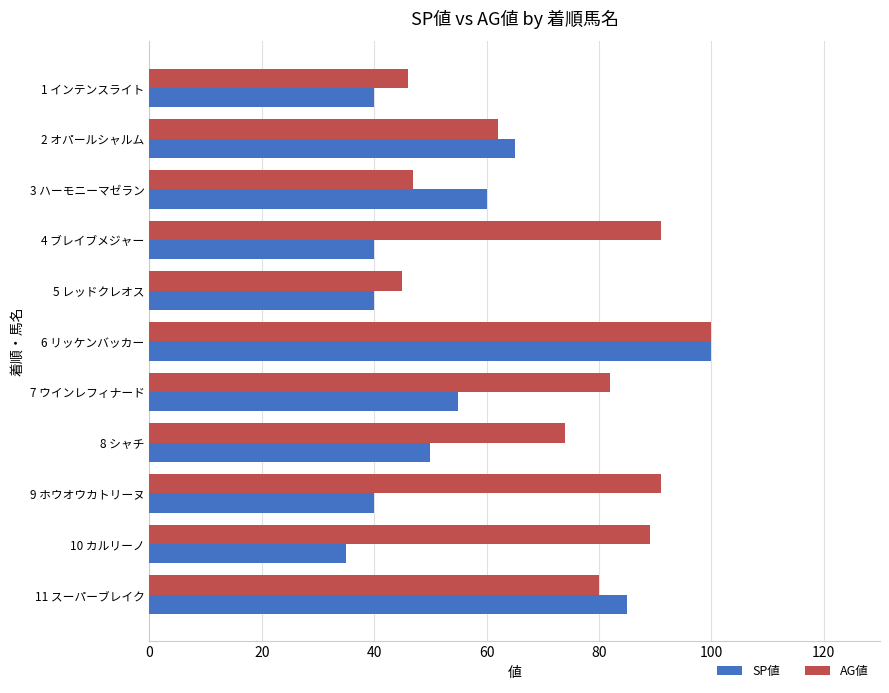

Which series changed the most between 3 ハーモニーマゼラン and 9 ホウオウカトリーヌ?

AG値